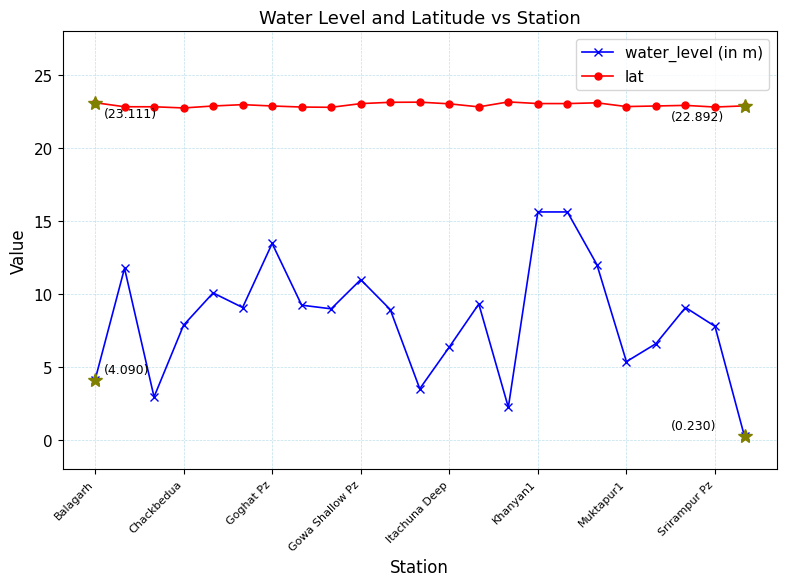

True or false: lat and water_level (in m) intersect in this chart.

False